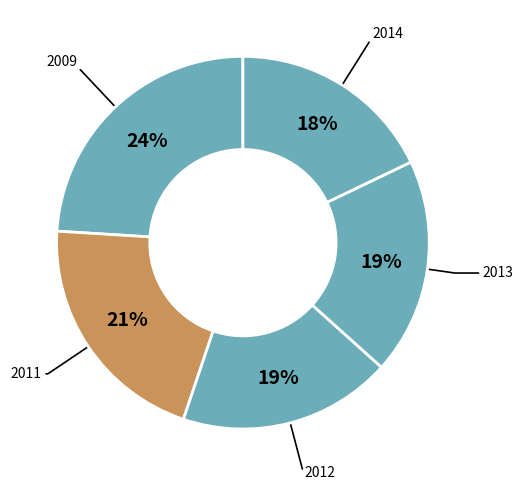

How many slices are in this pie chart?

5